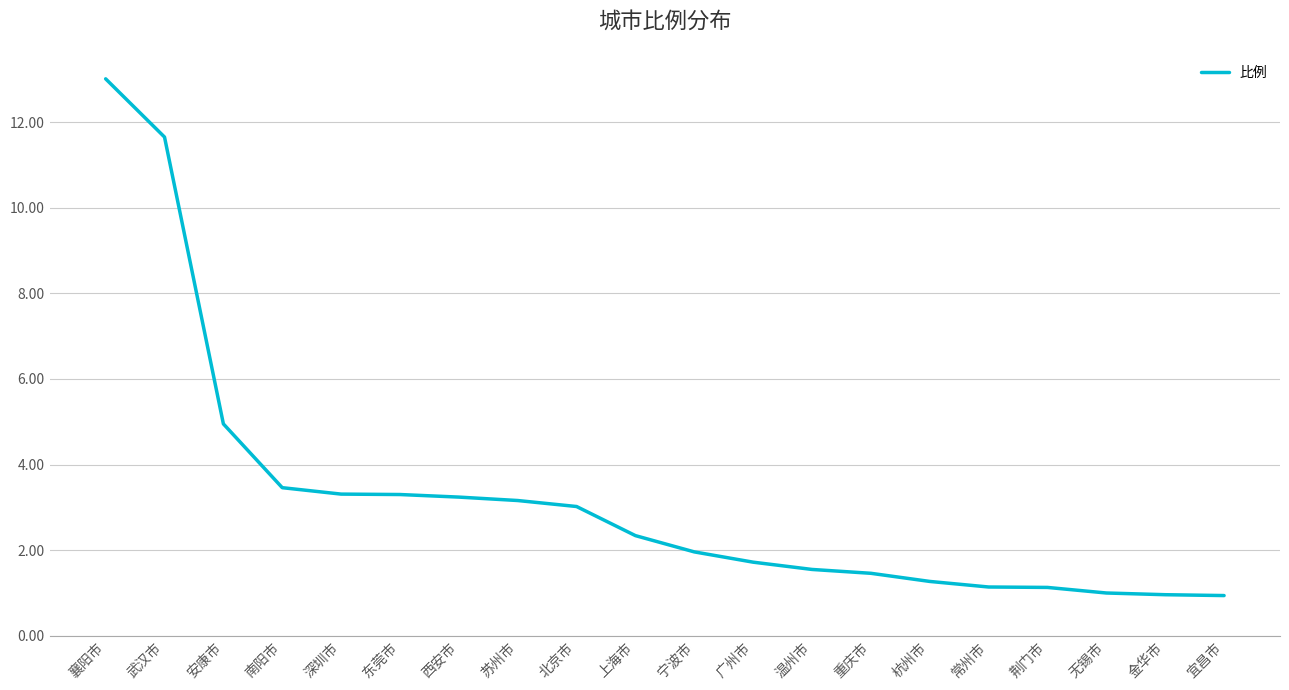

What is the change in value from 宁波市 to 宜昌市?

-1.0